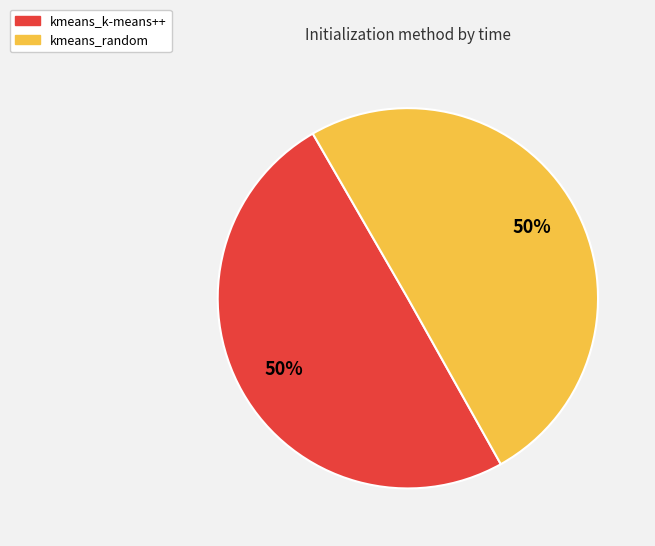

To the nearest percent, what is the combined percentage of kmeans_k-means++ and kmeans_random?

100%